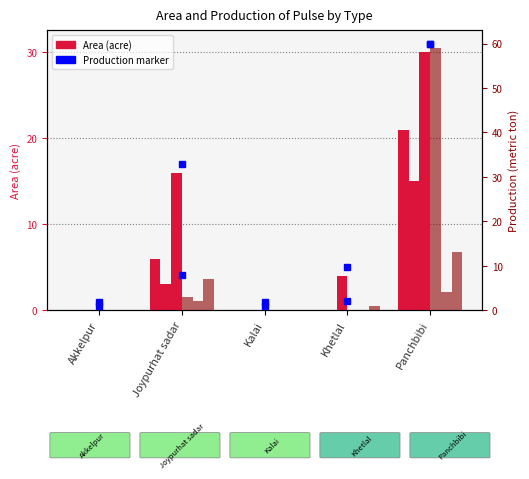

Which category has the highest value across all series?

Panchbibi